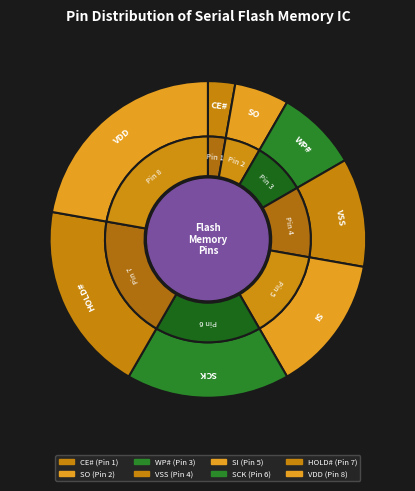

Is it true that VDD is 16% of the pie?

False